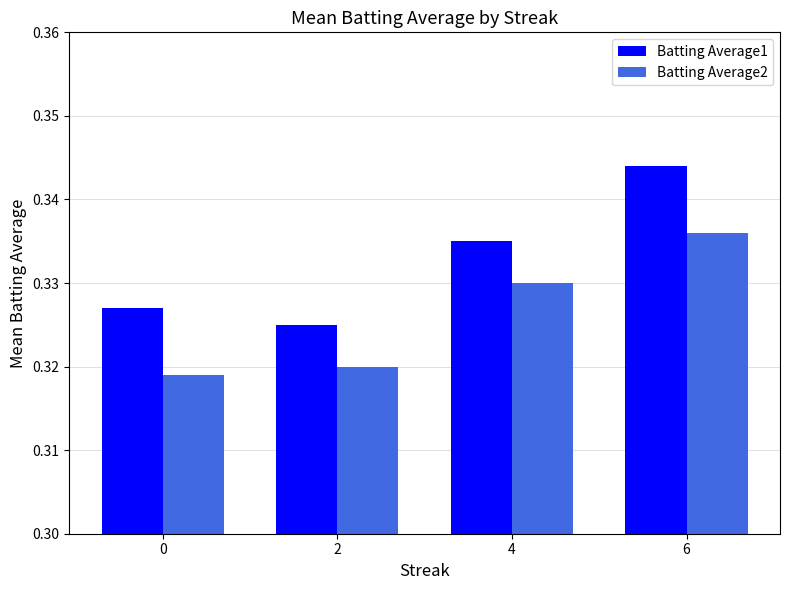

Rank the series by their maximum value, from highest to lowest.

Batting Average1, Batting Average2